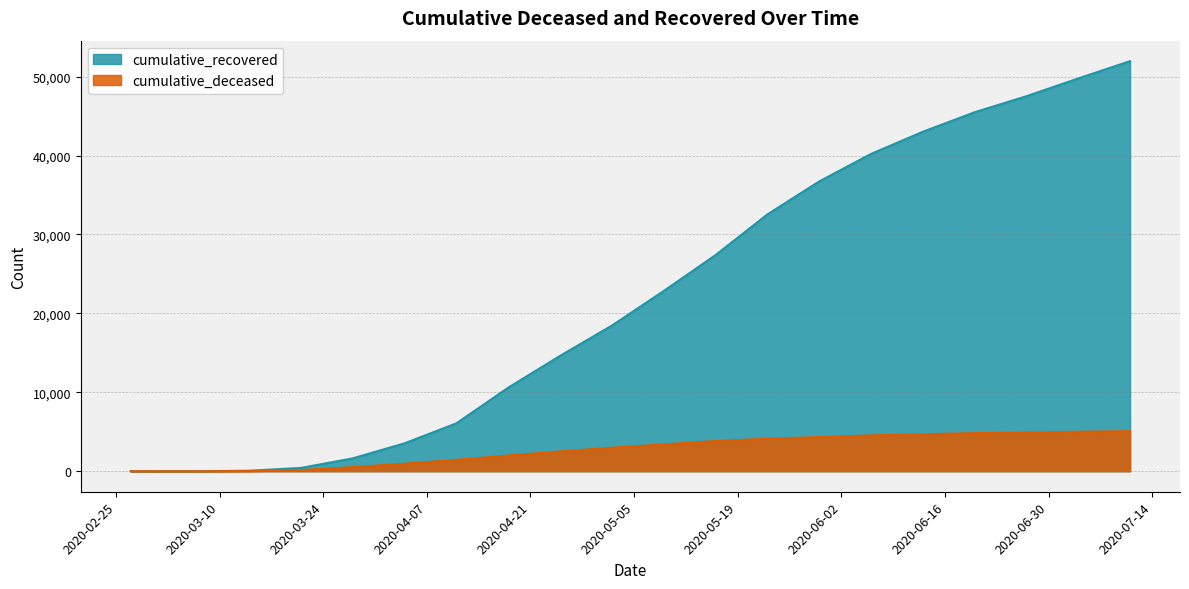

How many values in the cumulative_recovered series are below 22837?

10